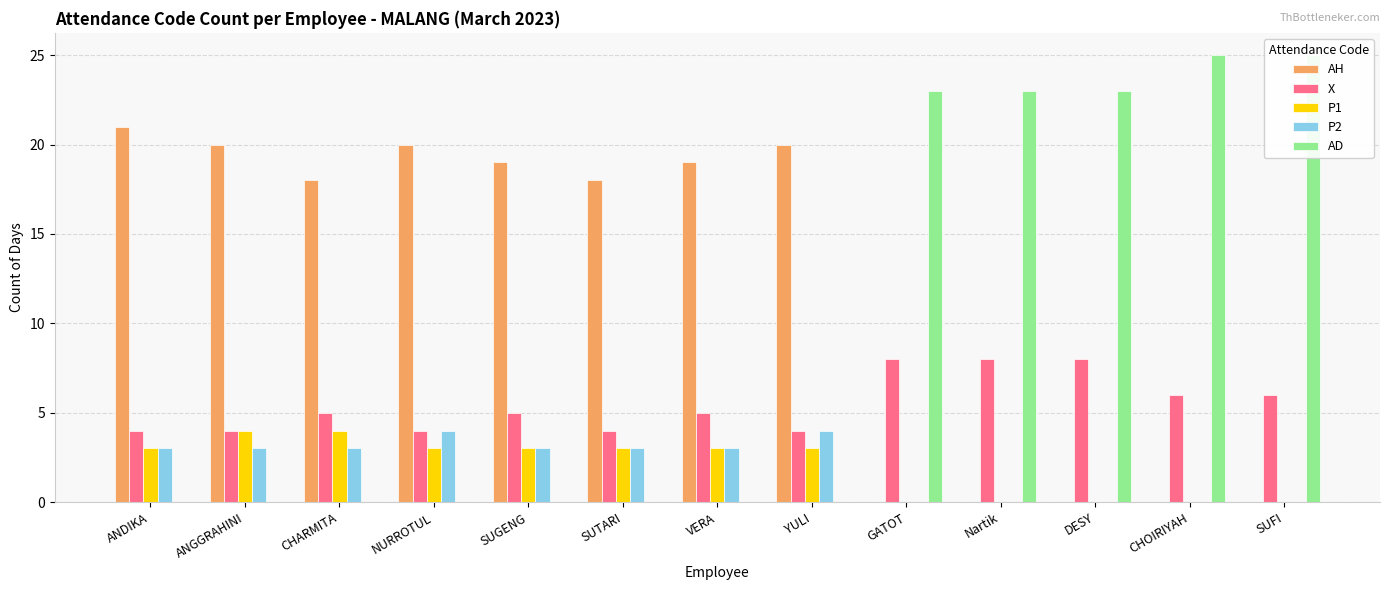

At which category does the chart reach its peak across all series?

CHOIRIYAH